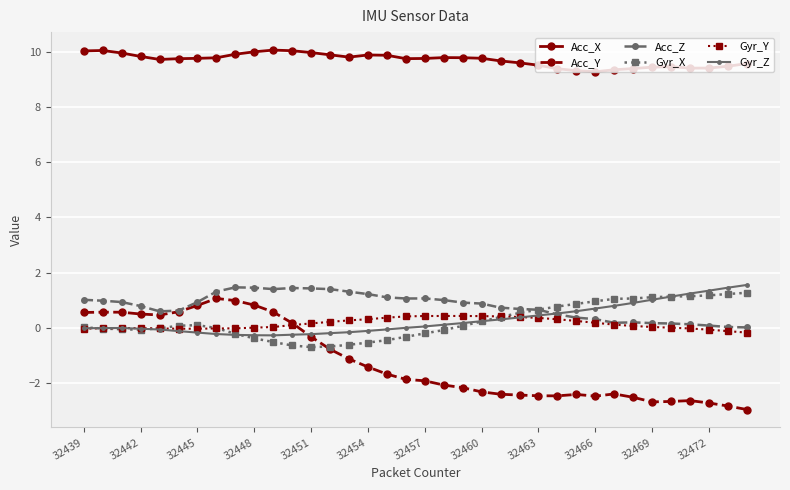

At how many categories does at least one series exceed 8?

36